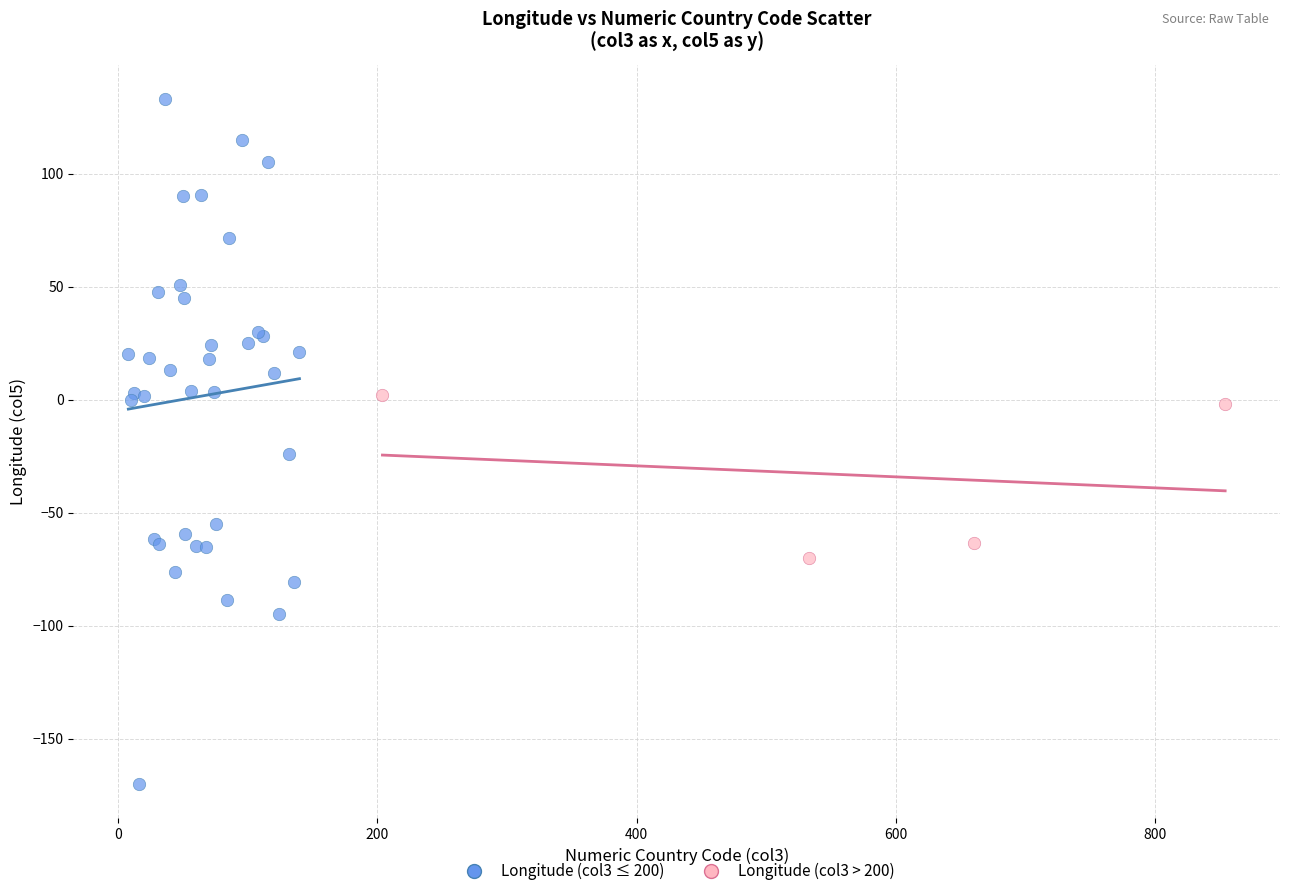

Which series has the largest Y range (max minus min)?

Longitude (col3 ≤ 200)